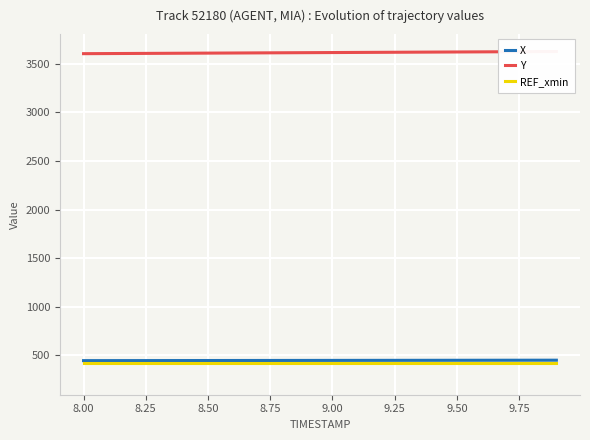

What is the minimum value for REF_xmin?

422.8